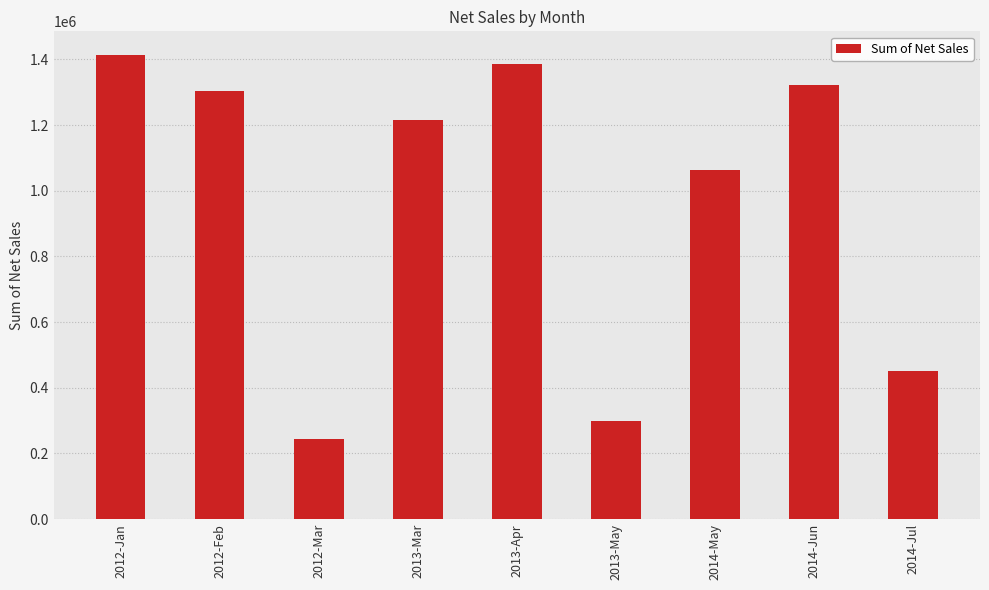

What is the label of the 6th bar from the left?

2013-May